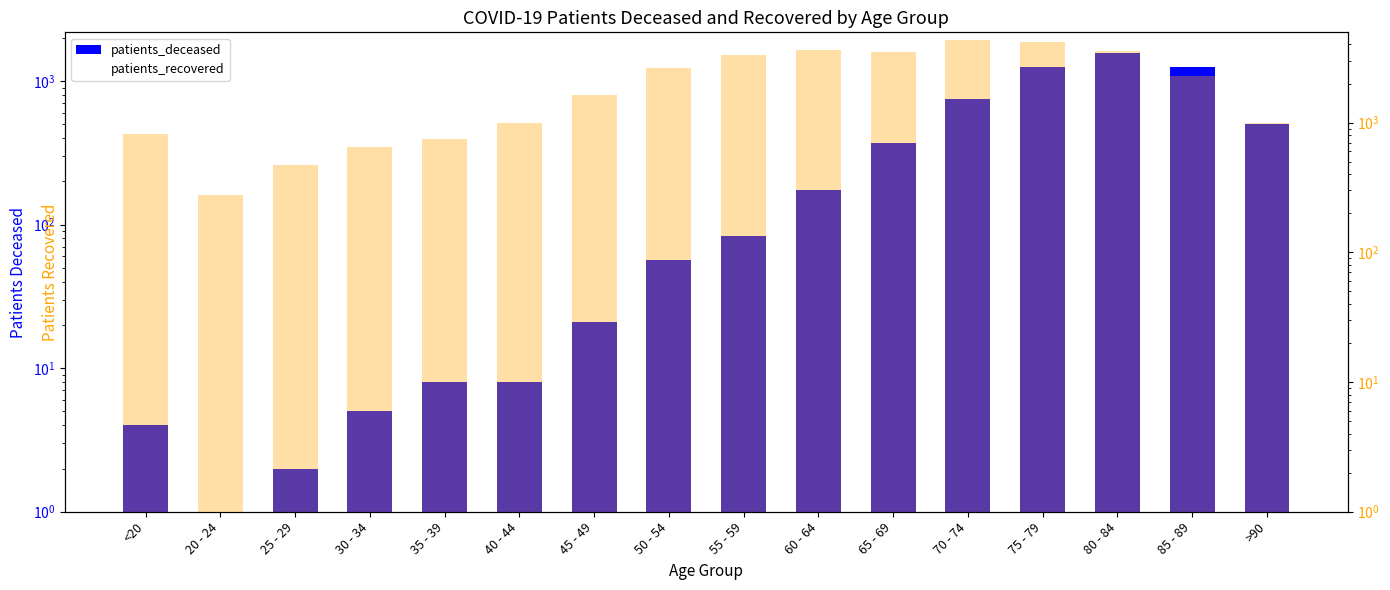

How many categories are shown in the chart?

16